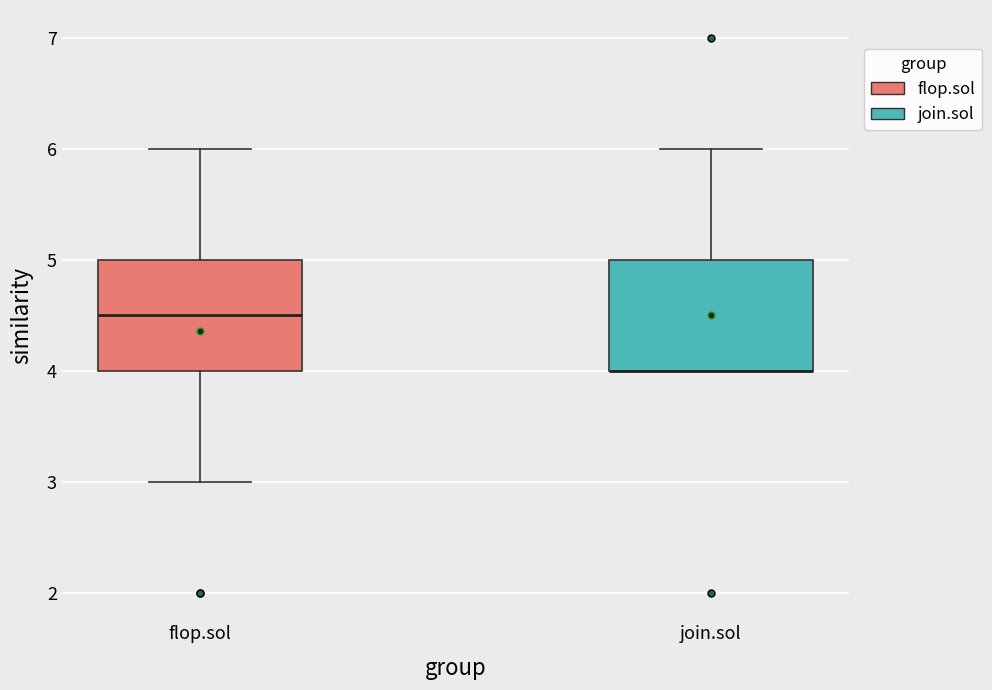

Reading left to right, transcribe this box plot: for each box, give where its median line is, the range the box spans, and where its two whiskers end, as read against the y-axis. The values are not printed on the chart, so give them approximately, as read against the axis.

flop.sol: median 4.5, box 4.0 to 5.0, whiskers 3.0 to 6.0
join.sol: median 4.0 (drawn on the box's lower edge), box 4.0 to 5.0, whiskers 4.0 to 6.0